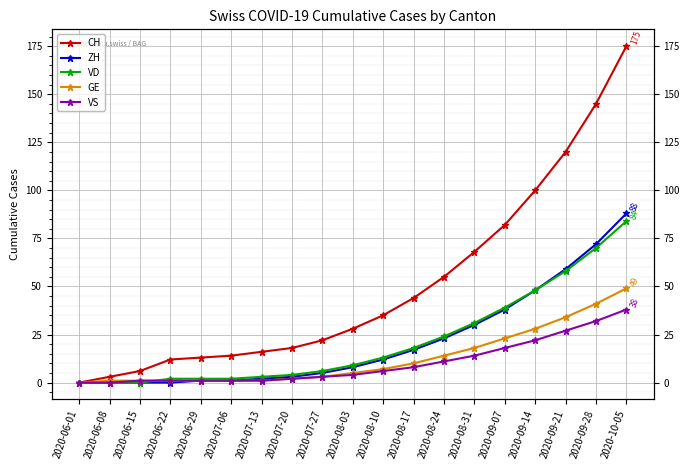

Reading right to left, transcribe all the data shown in this chart.

CH: 175	145	120	100	82	68	55	44	35	28	22	18	16	14	13	12	6	3	0
ZH: 88	72	59	48	38	30	23	17	12	8	5	3	2	1	1	0	0	0	0
VD: 84	70	58	48	39	31	24	18	13	9	6	4	3	2	2	2	0	0	0
GE: 49	41	34	28	23	18	14	10	7	5	3	2	1	1	1	1	1	1	0
VS: 38	32	27	22	18	14	11	8	6	4	3	2	1	1	1	1	1	0	0